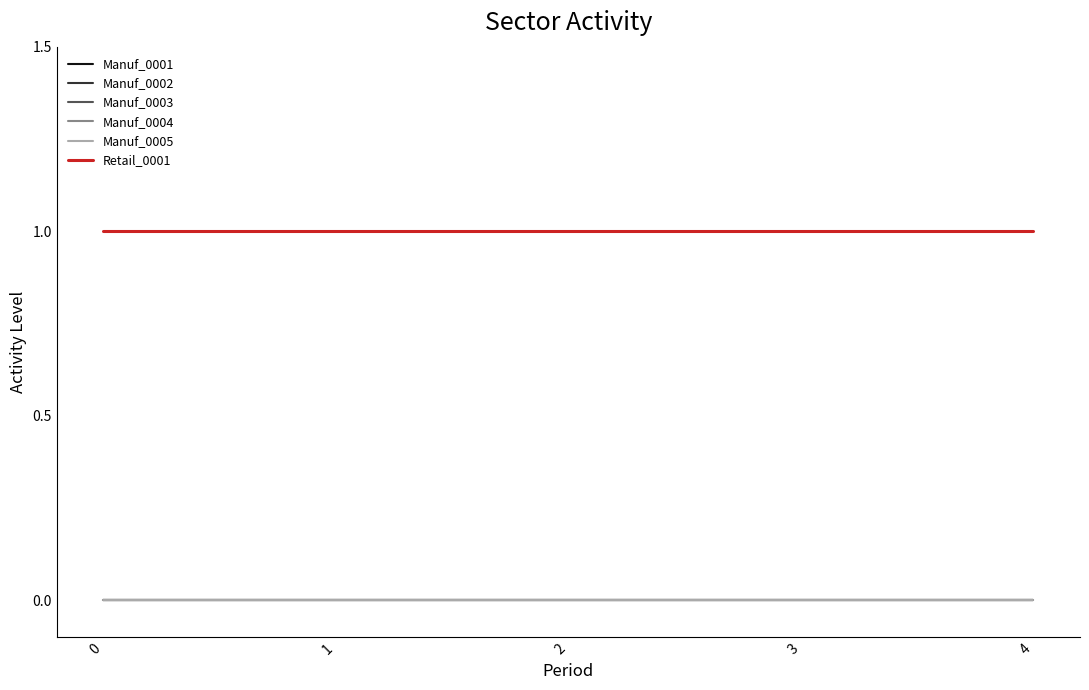

Is this an area chart (filled region under the line)?

No